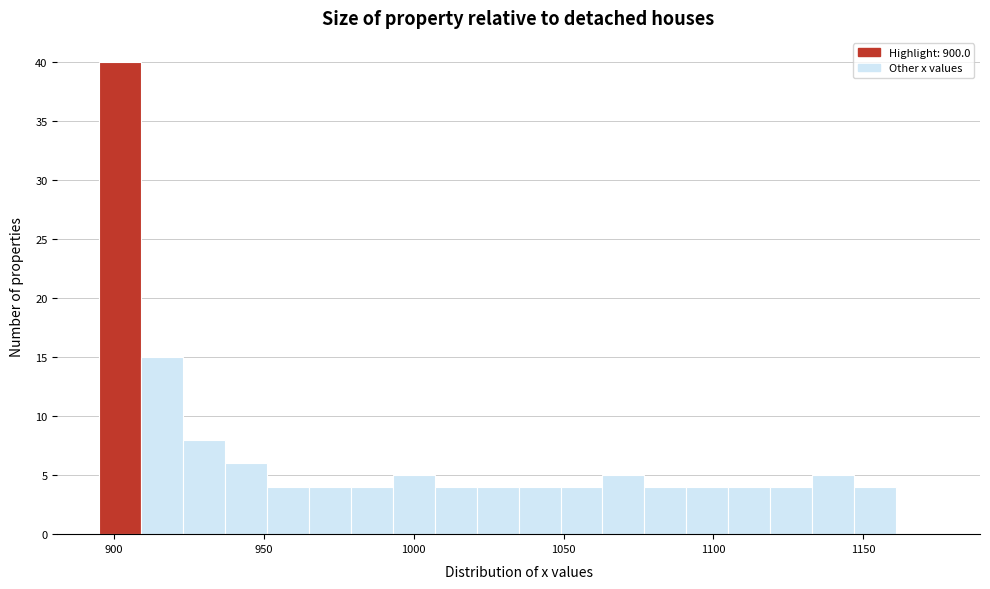

Read against the x-axis, roughly where is the centre of the tallest bar?

900